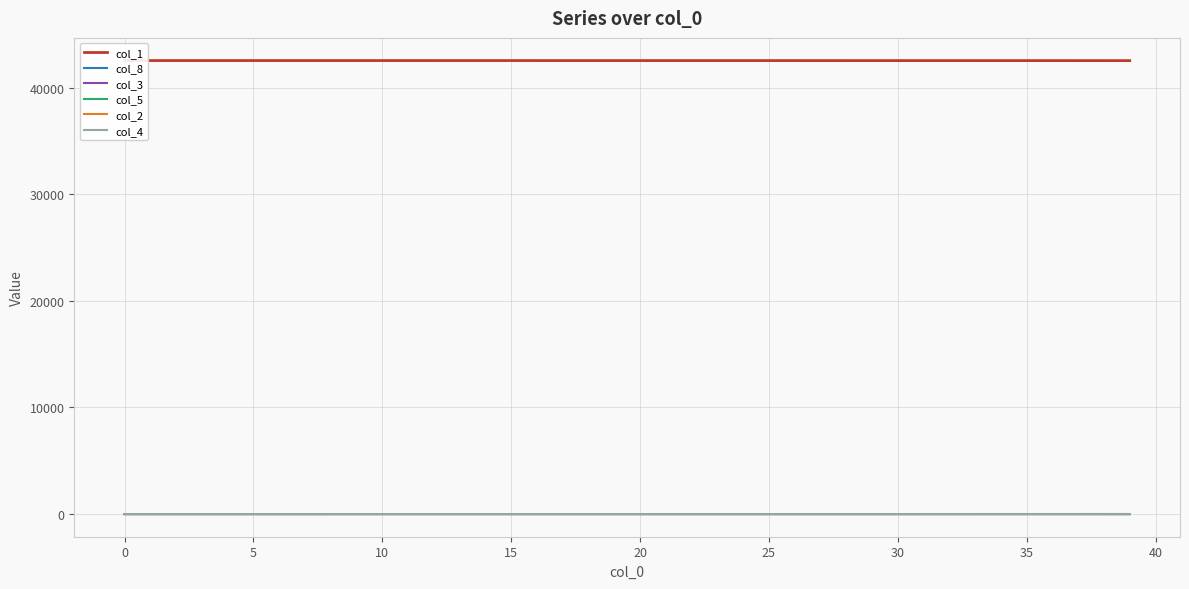

What is the difference between the maximum and minimum values in the col_5 series?

0.6